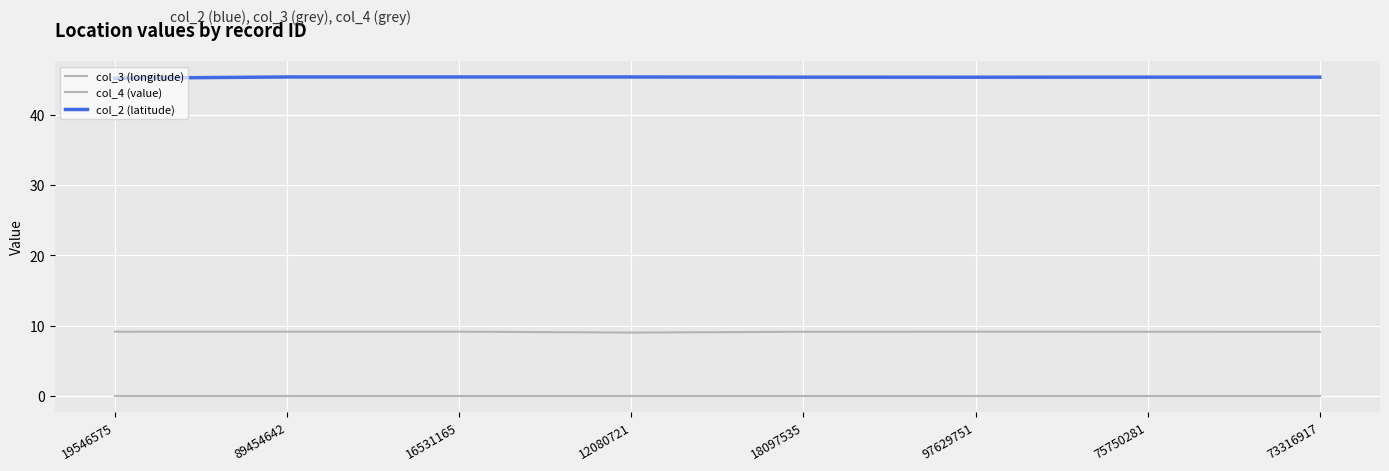

How many lines are shown in the chart?

3